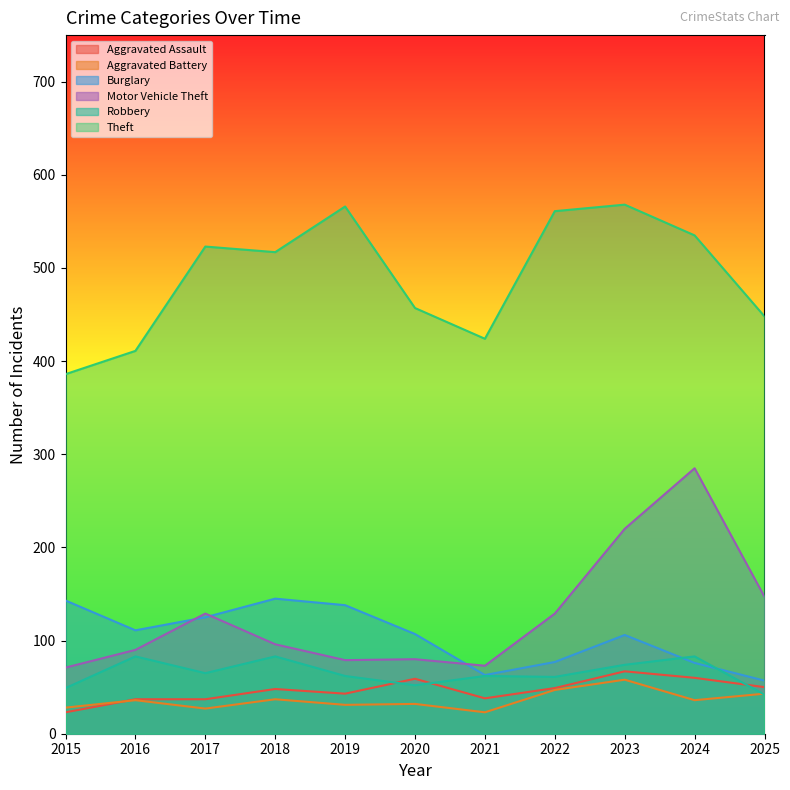

Count the number of categories in the chart.

11